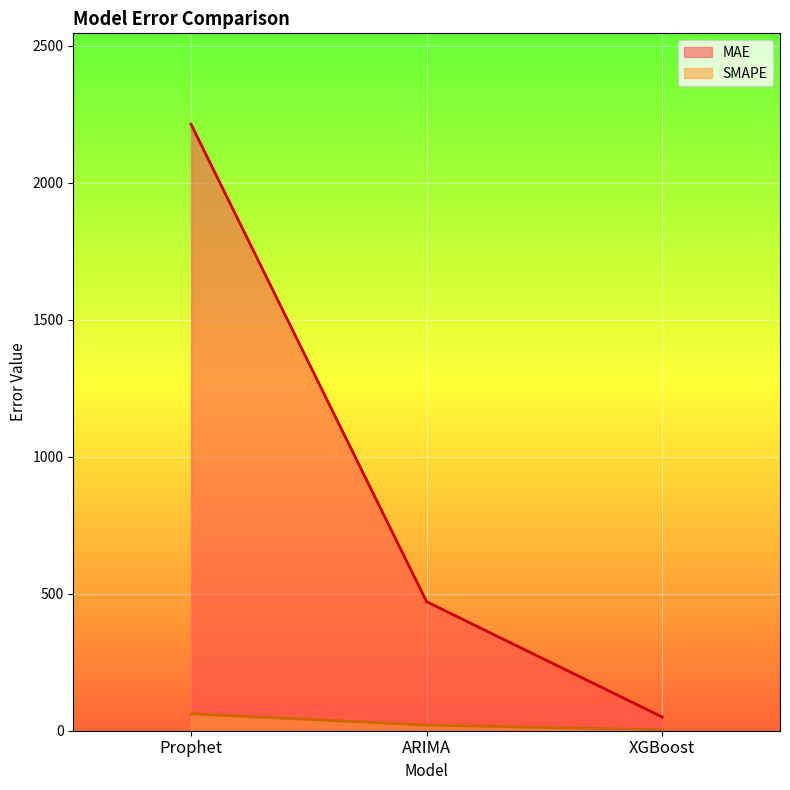

What is the maximum value for SMAPE?

61.6